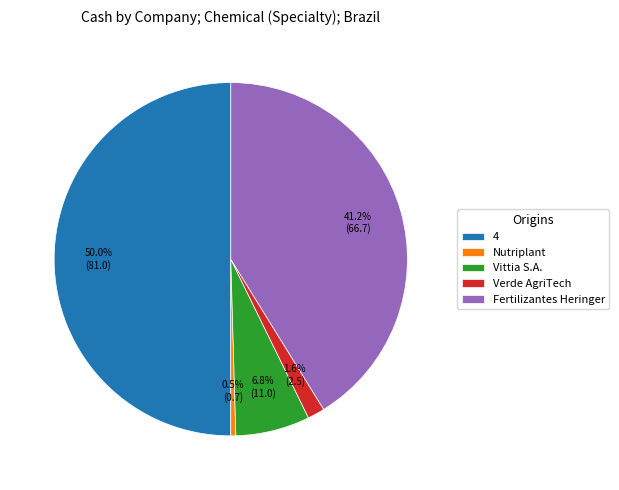

Rank the categories by value from lowest to highest.

Nutriplant, Verde AgriTech, Vittia S.A., Fertilizantes Heringer, 4